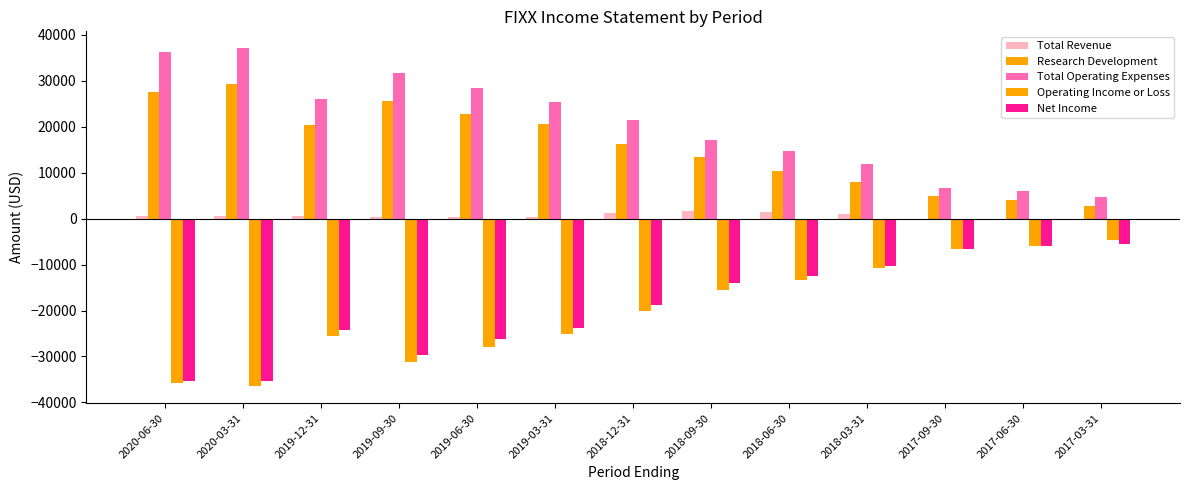

How many data points does each series have?

13